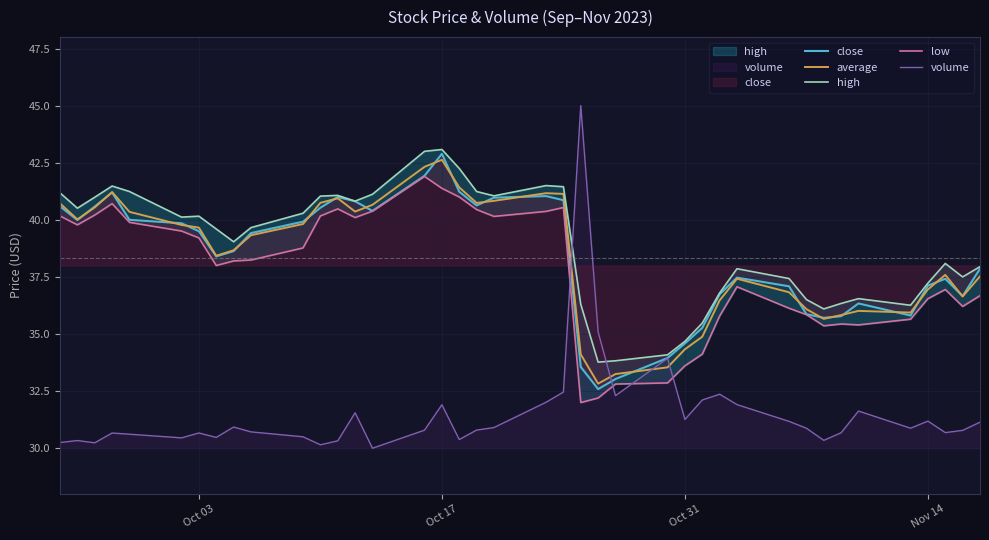

After their last crossing, which series has the higher values: average or volume?

average